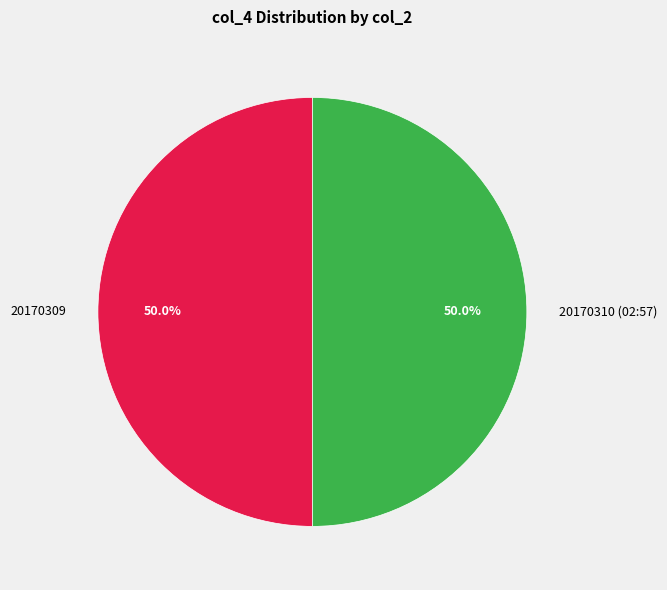

What percentage is NOT represented by 20170310 (02:57)?

50.0%